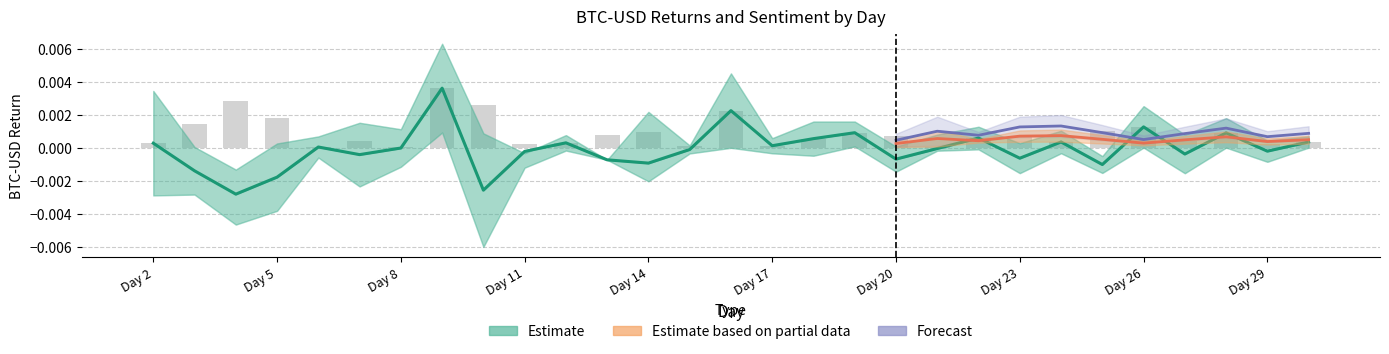

Where does the BTC_lower series first go above 0?

9